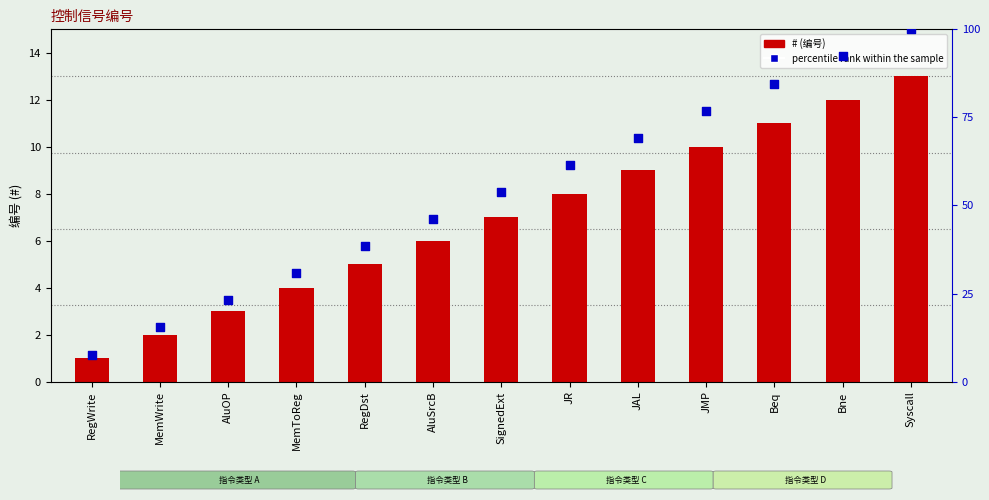

What is the total value across all series at SignedExt?

60.8